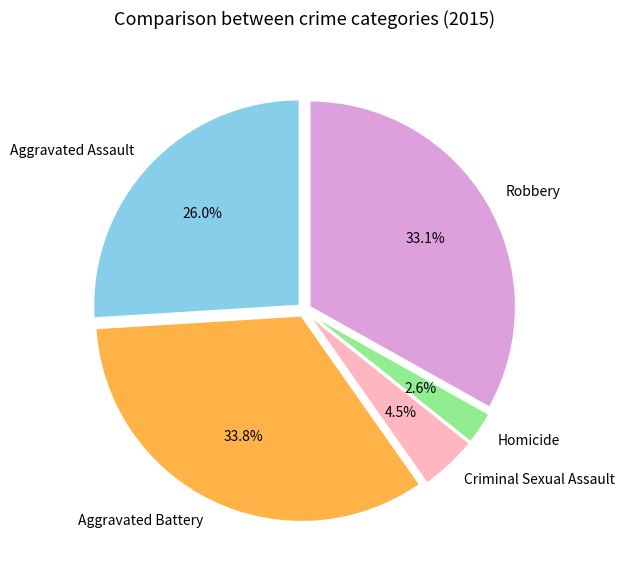

To the nearest percent, what portion does Robbery represent?

33%